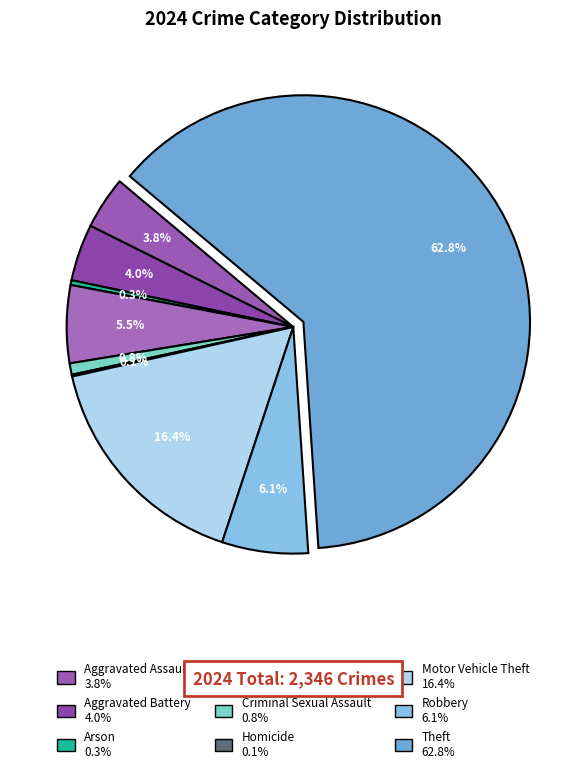

Is Criminal Sexual Assault the majority of the pie?

No